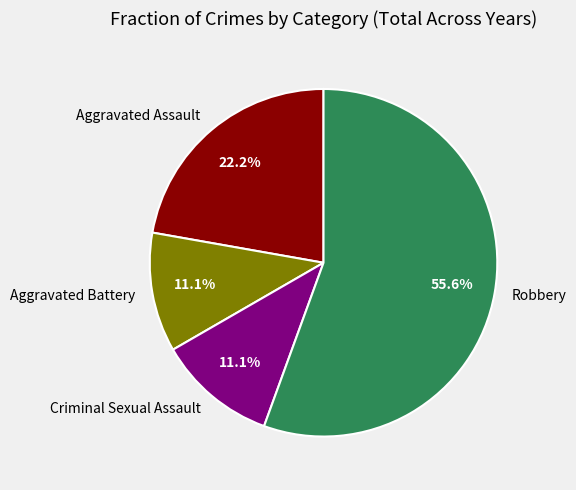

Is it true that Aggravated Assault is 32% of the pie?

False